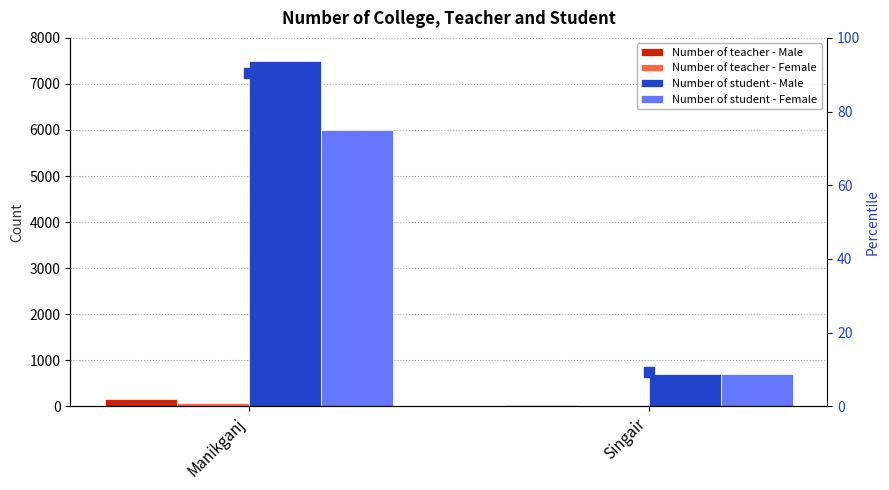

Which series has the widest spread of Y values?

Number of student - Male